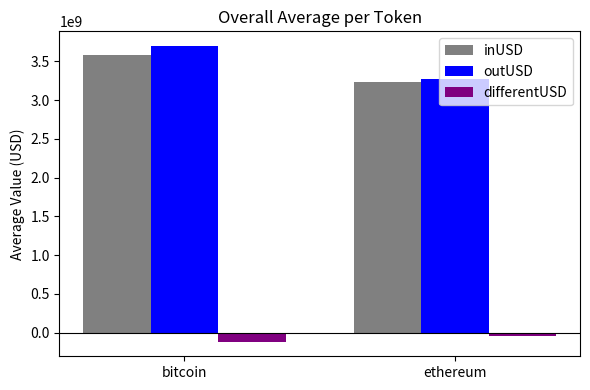

At which category does the chart reach its minimum across all series?

bitcoin